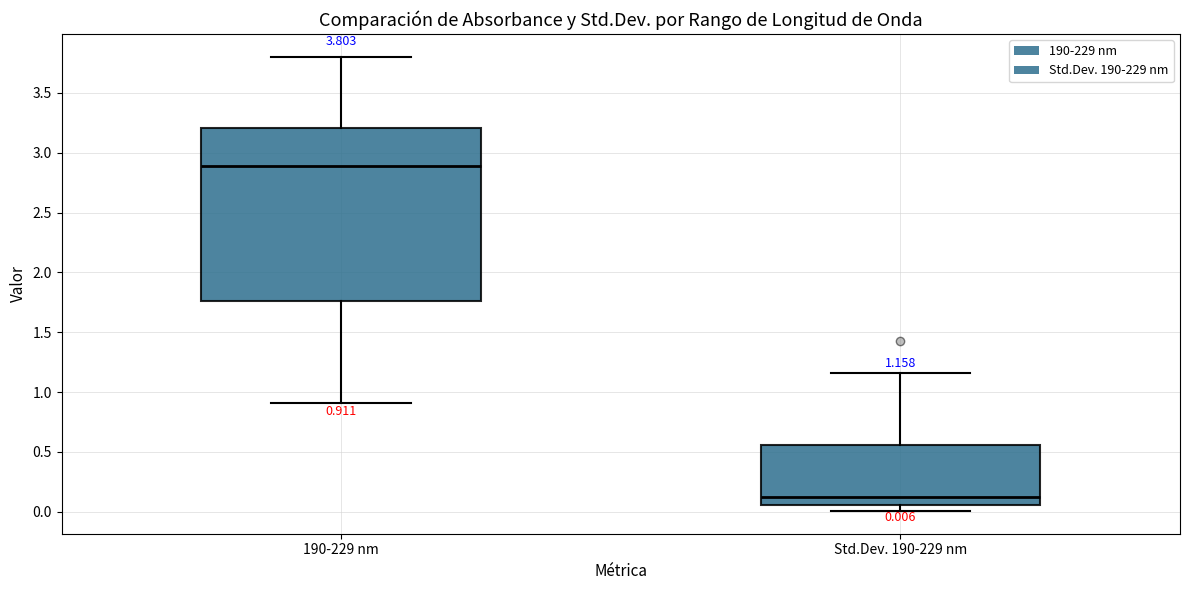

Which box is the tallest, from its lower edge to its upper edge?

190-229 nm